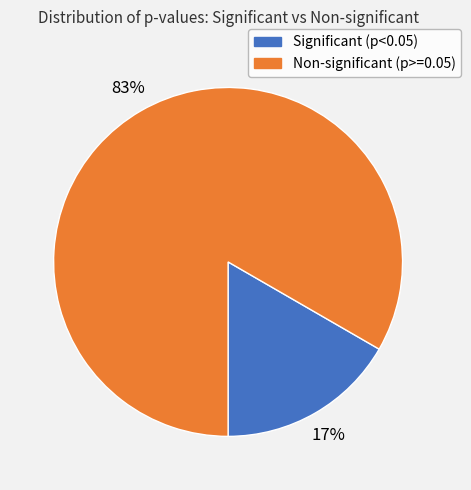

Is there any slice that represents more than half of the pie?

Yes